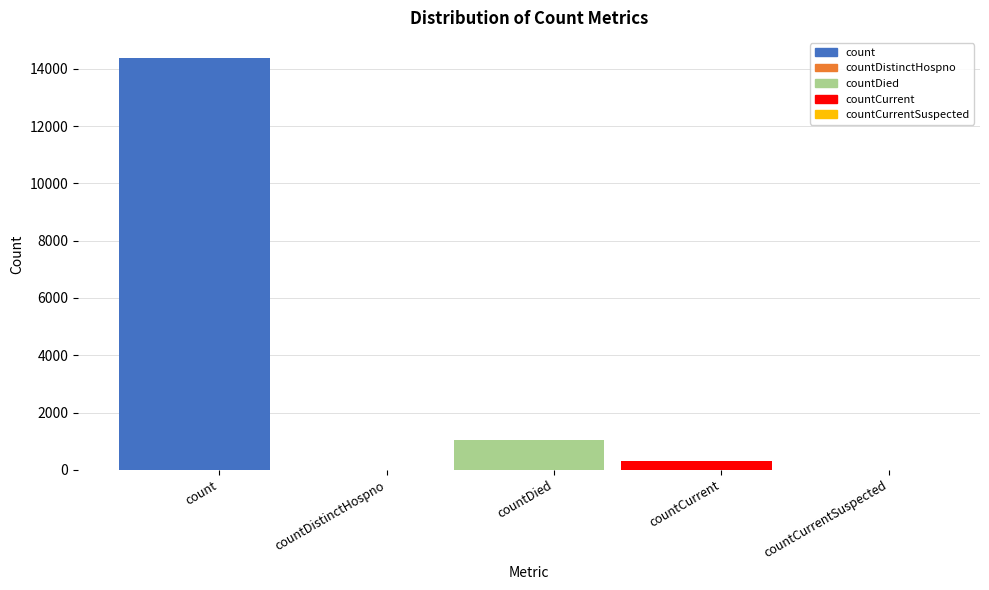

Between countDied and countDistinctHospno, which is larger?

countDied